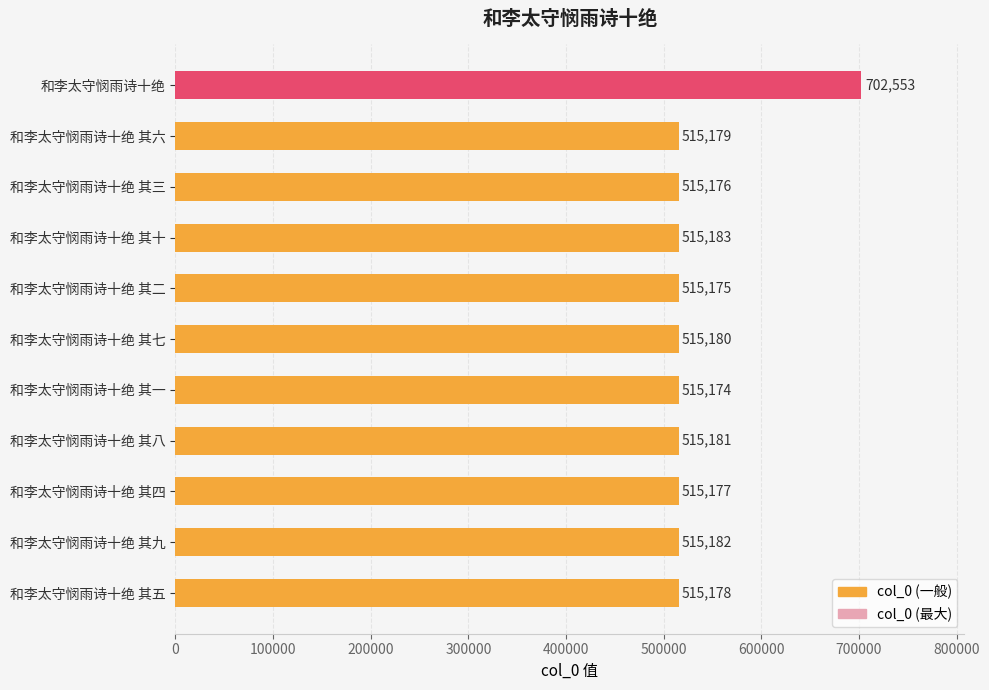

What is the difference between the second highest and second lowest values?

8